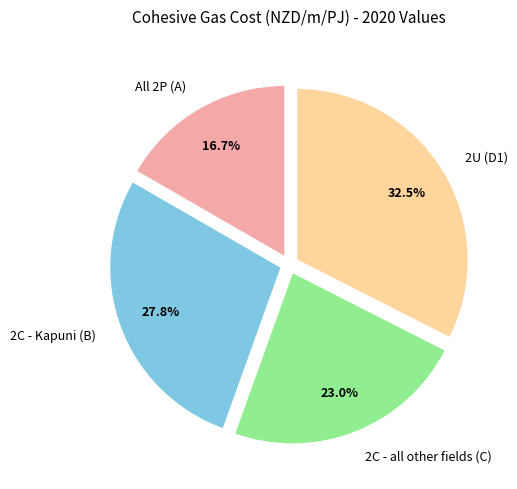

Between All 2P (A) and 2U (D1), which is larger?

2U (D1)